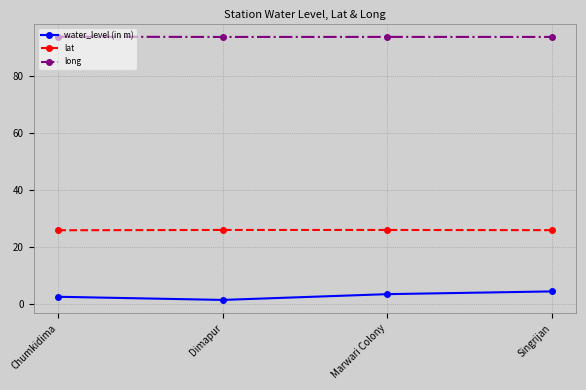

What is the spread (max minus min) of values at Marwari Colony?

90.4